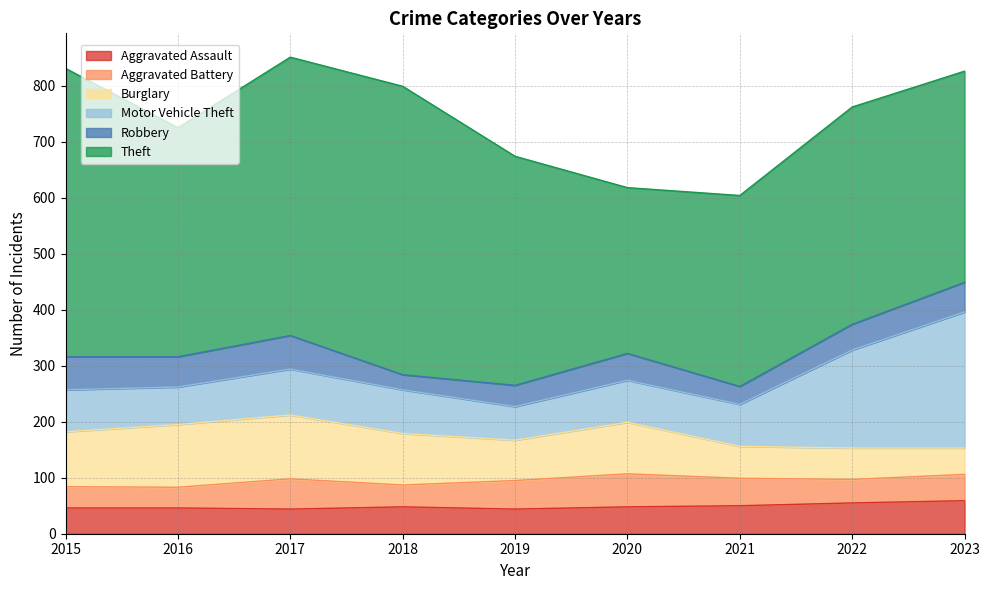

Rank the series by their maximum value, from lowest to highest.

Aggravated Assault, Aggravated Battery, Robbery, Burglary, Motor Vehicle Theft, Theft